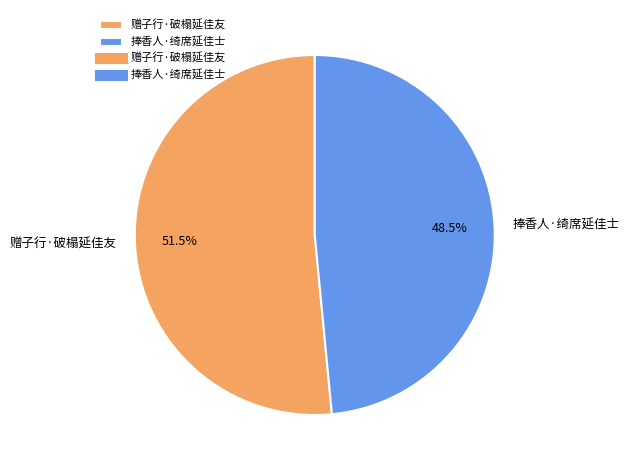

Between 捧香人·绮席延佳士 and 赠子行·破榻延佳友, which is larger?

赠子行·破榻延佳友